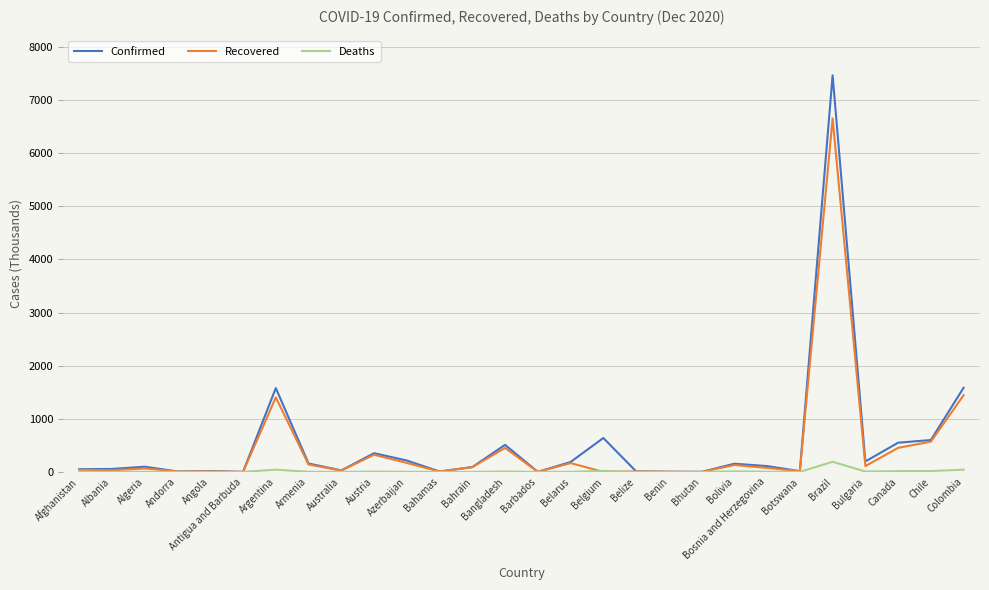

The value of Confirmed at Bangladesh is 509.1. True or false?

True